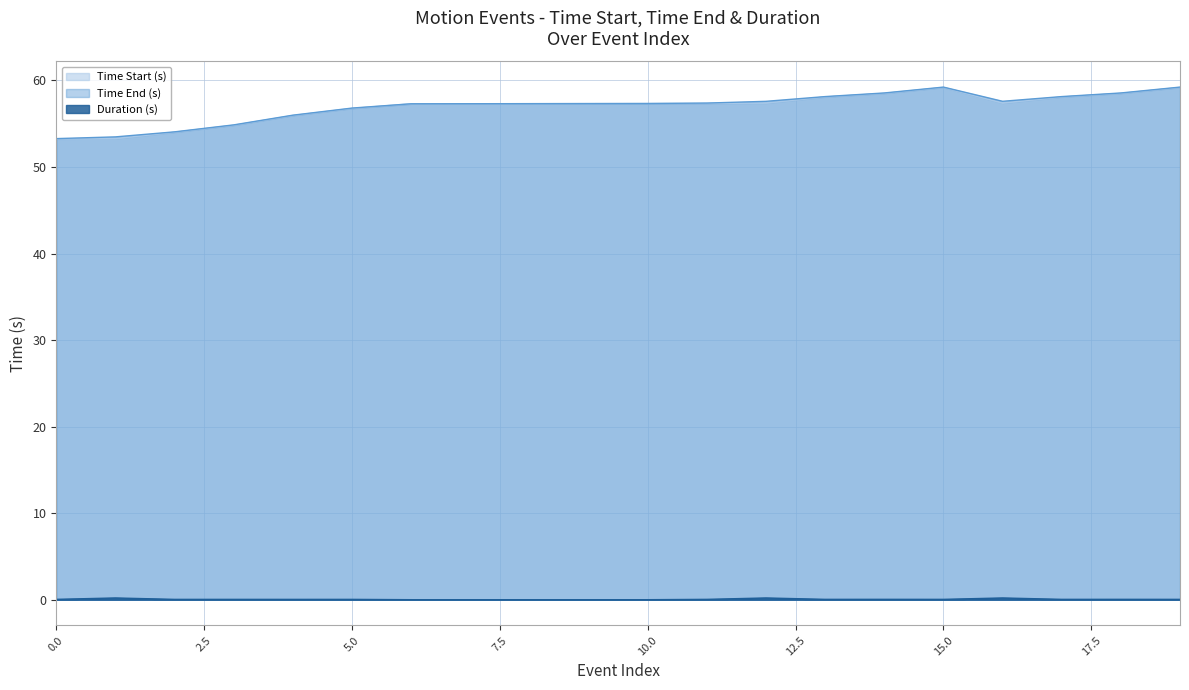

Which series has the largest total across all categories?

Time End (s)